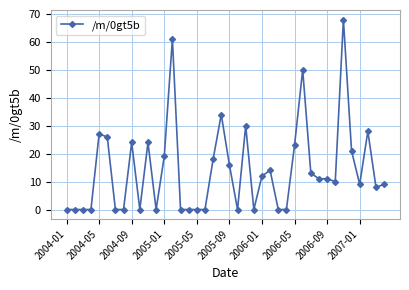

What is the difference between the maximum and minimum values?

68